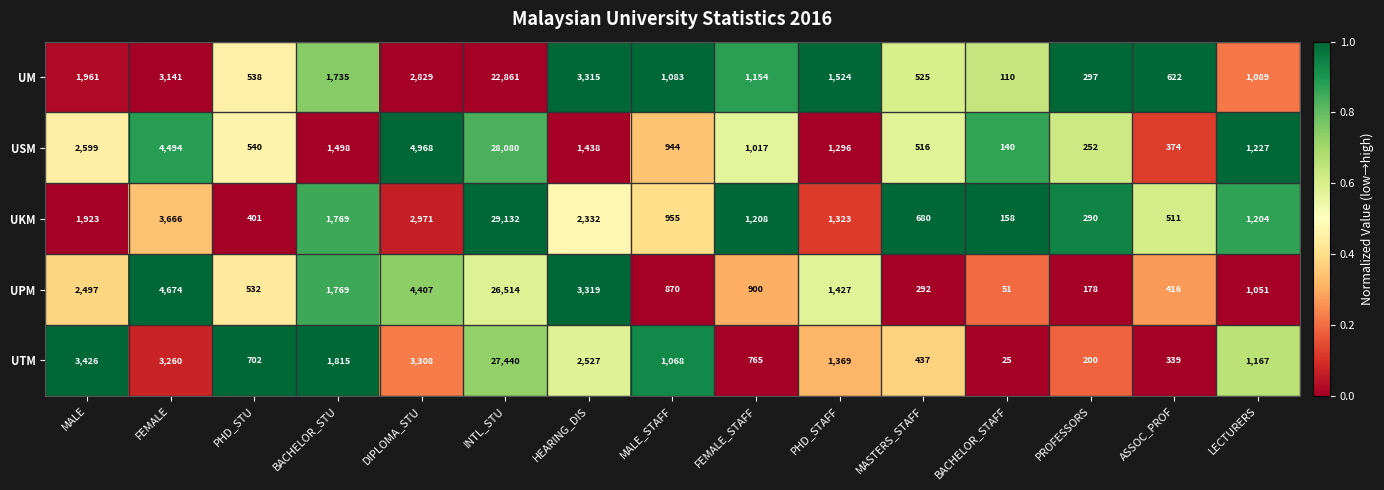

Where is UPM nearest to the value 13282?

FEMALE